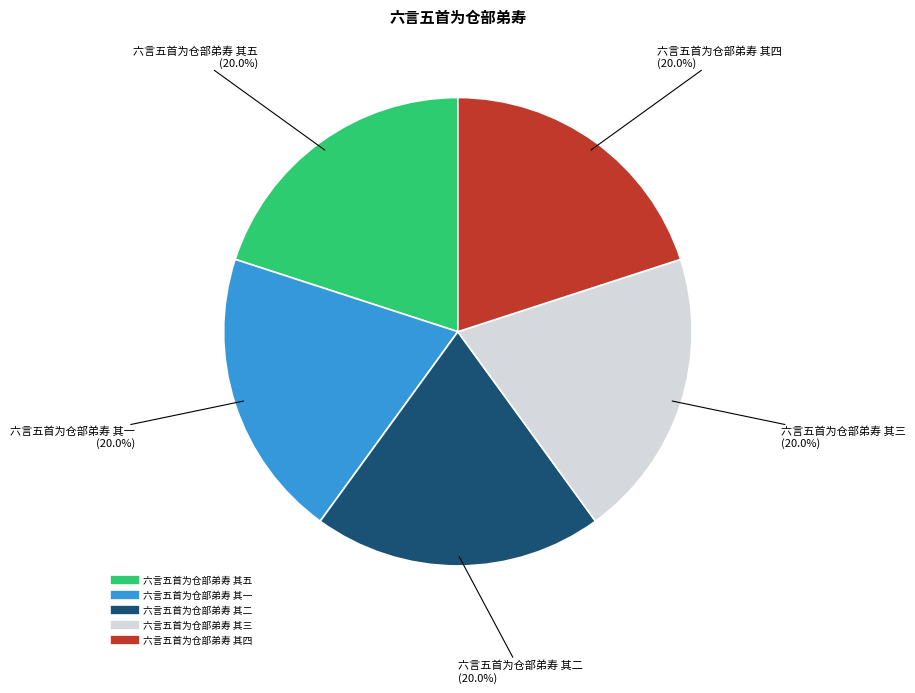

Is there any slice that represents more than half of the pie?

No